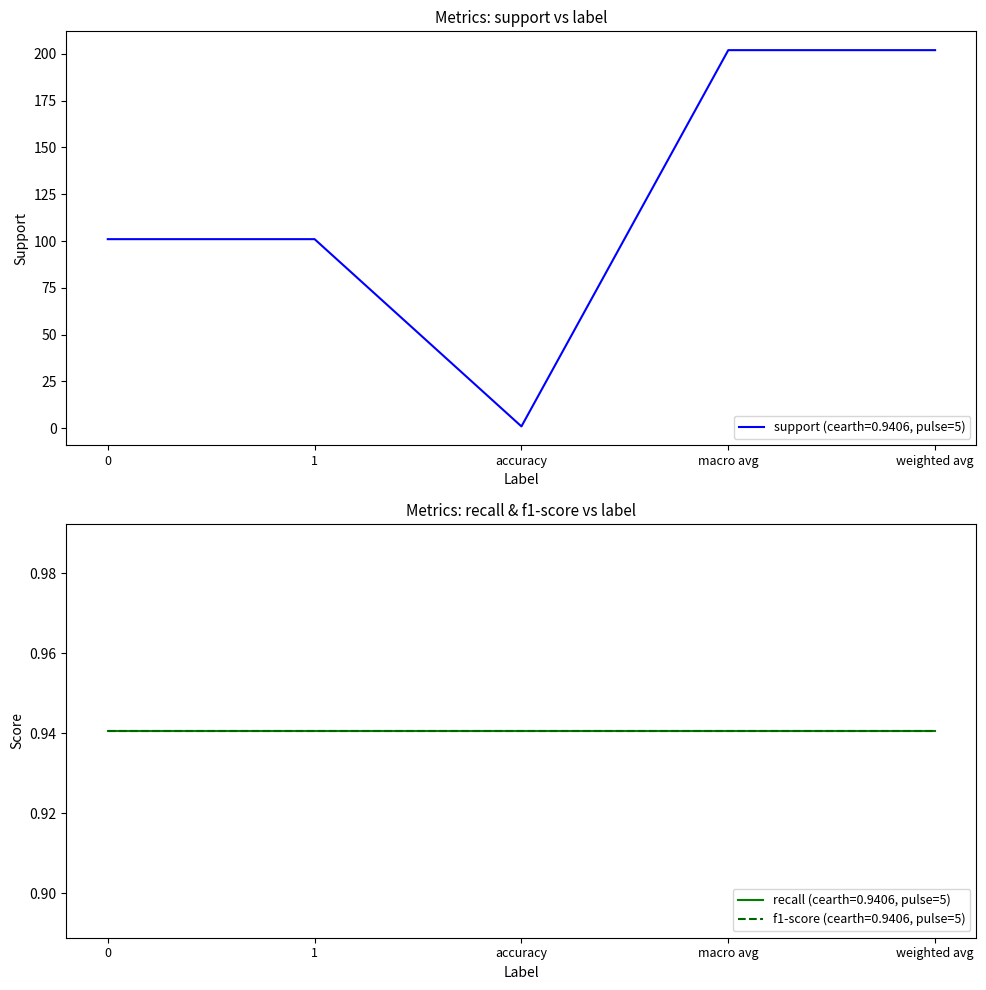

What is the average value of the f1-score series?

0.9